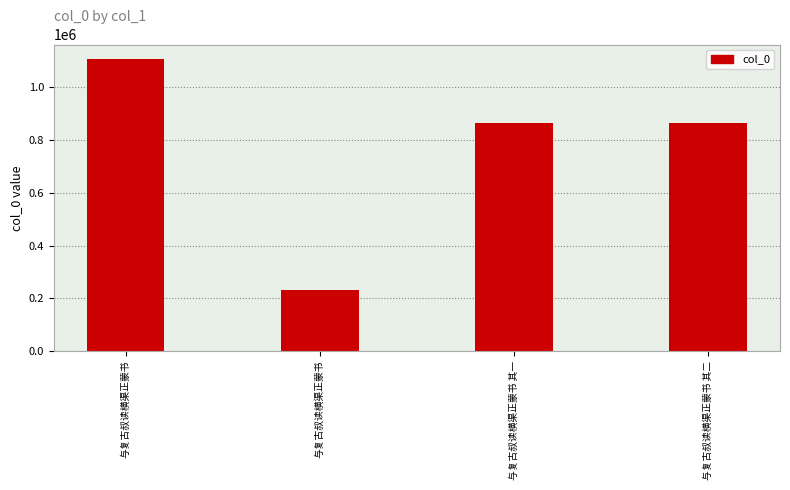

Reading right to left, list all the values displayed in this chart.

866208	866207	230367	1107249